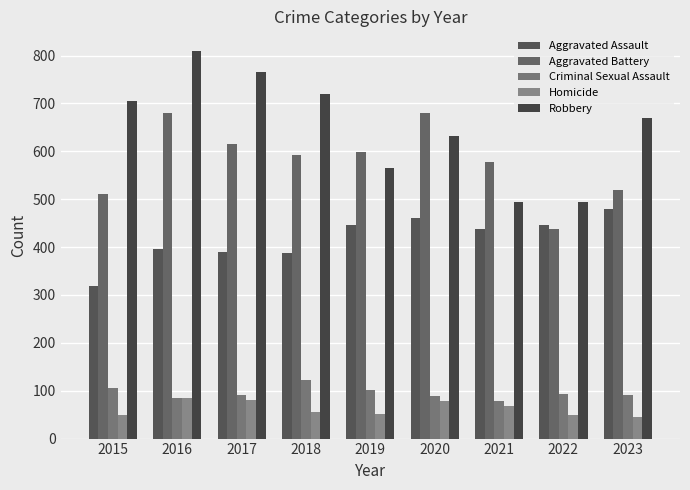

Rank the categories by Robbery value from lowest to highest.

2022, 2021, 2019, 2020, 2023, 2015, 2018, 2017, 2016